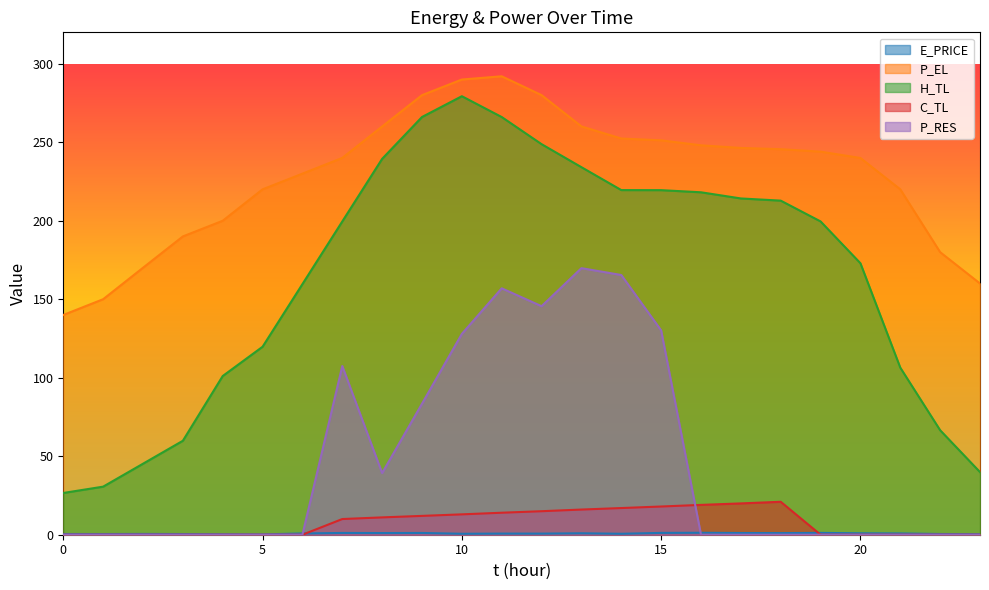

Does the chart display data point markers on the line(s)?

No